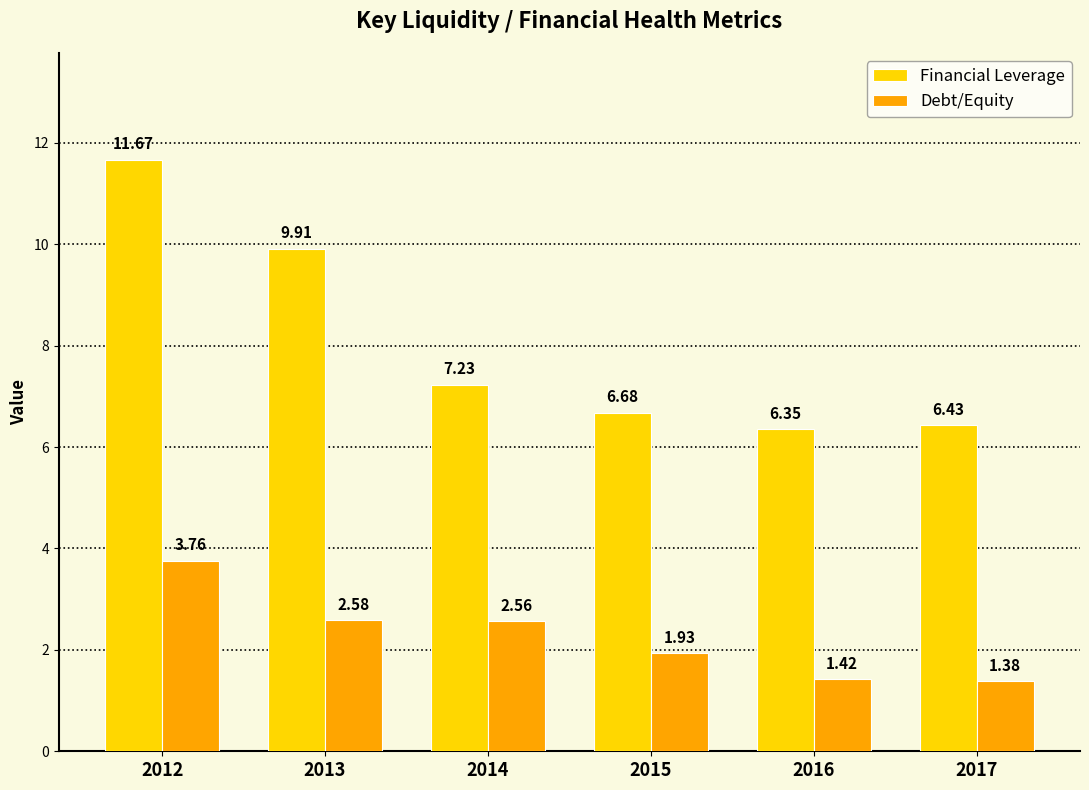

What is the difference between the second highest and minimum values in the Financial Leverage series?

3.6